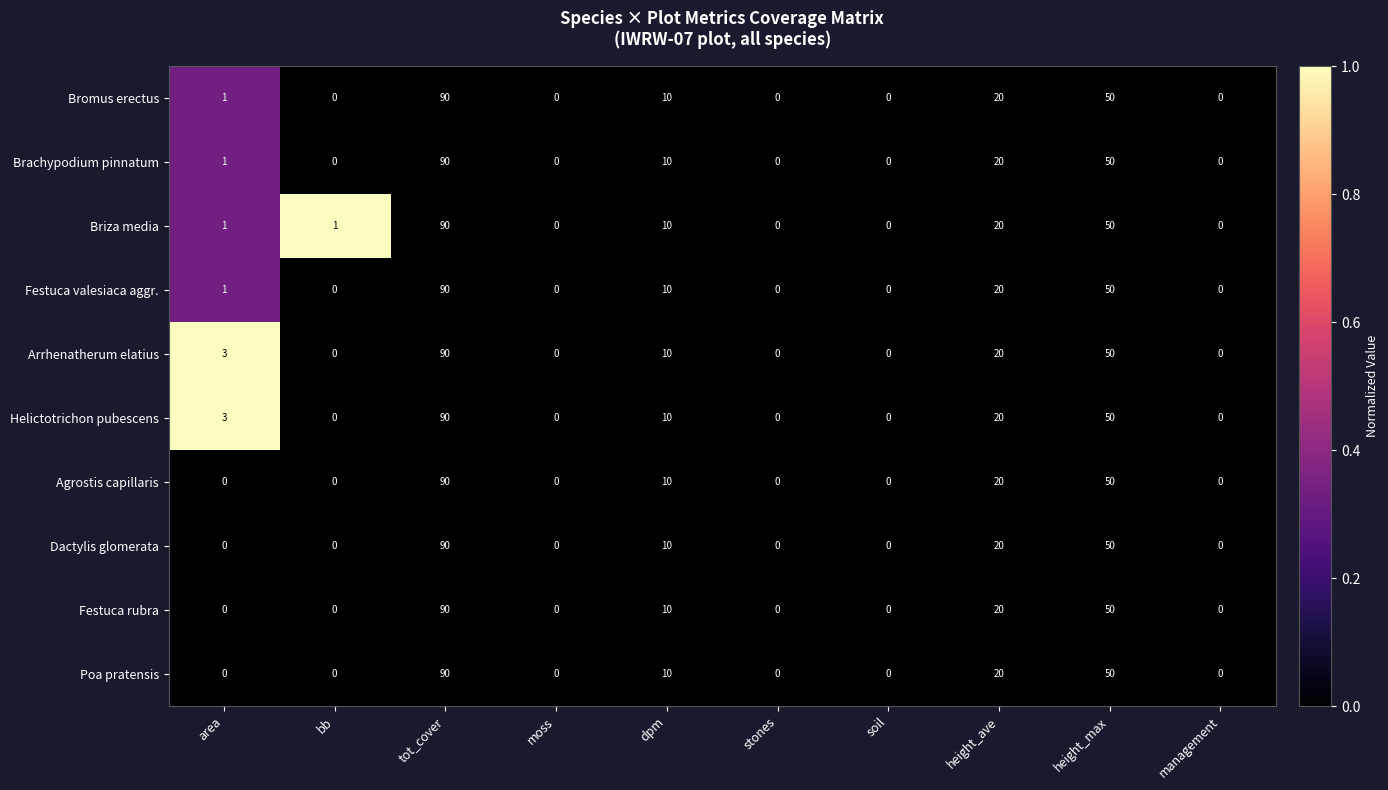

What is the greatest value displayed?

90